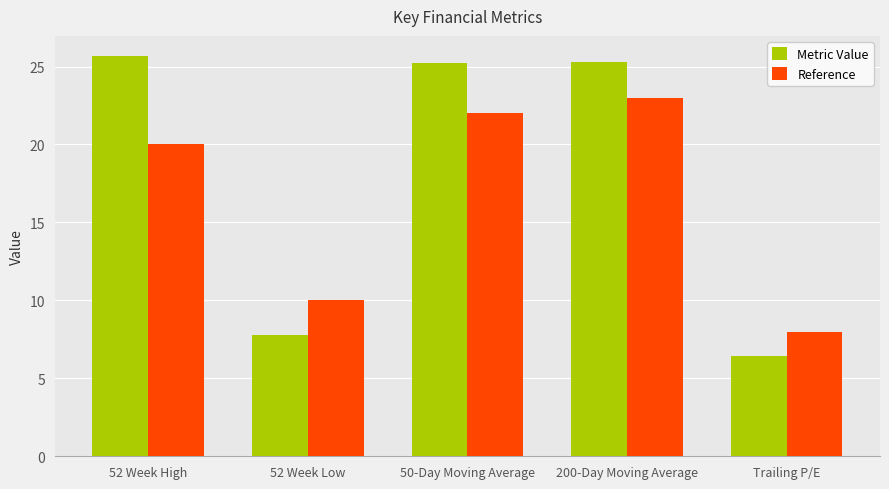

What is the value of the Metric Value bar at the 3rd from the left?

25.2